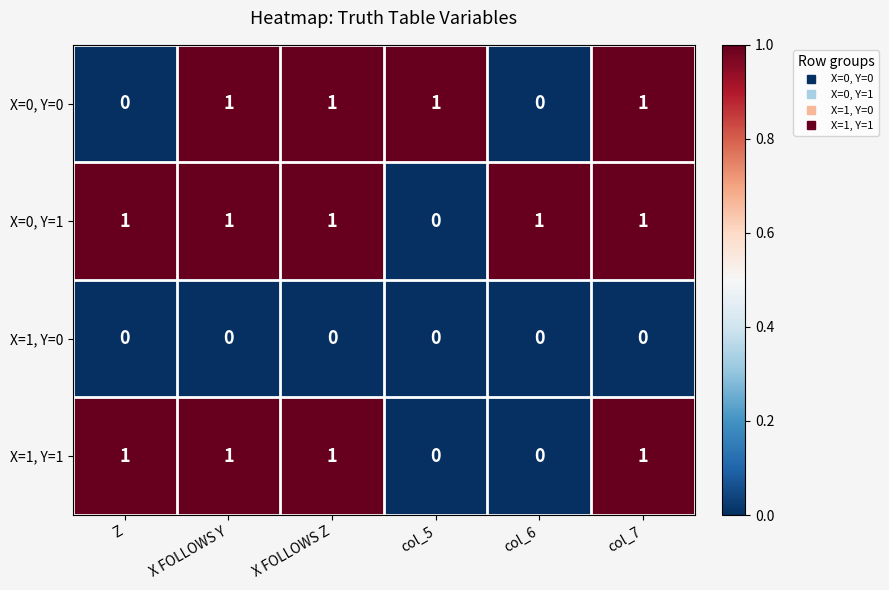

Which series has the largest total across all categories?

X=0, Y=1